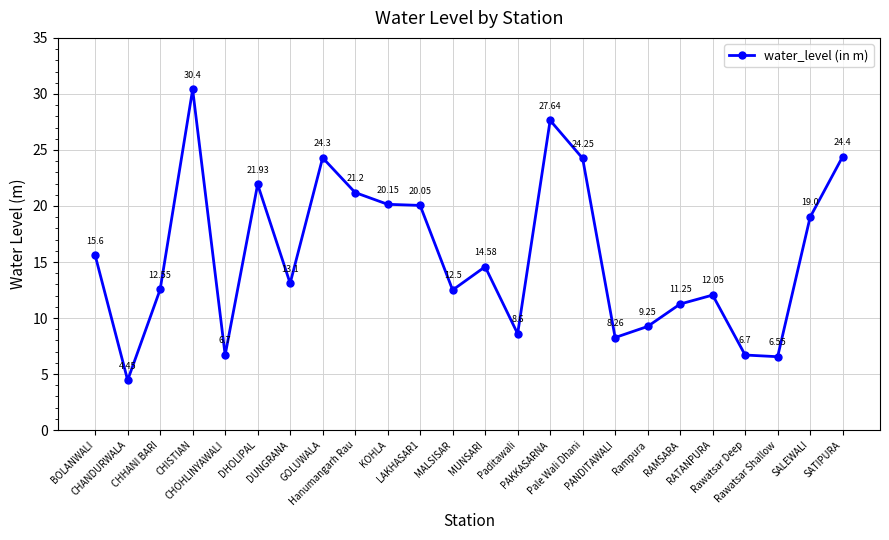

The chart shows a value of 21.9 at DHOLIPAL. True or false?

True